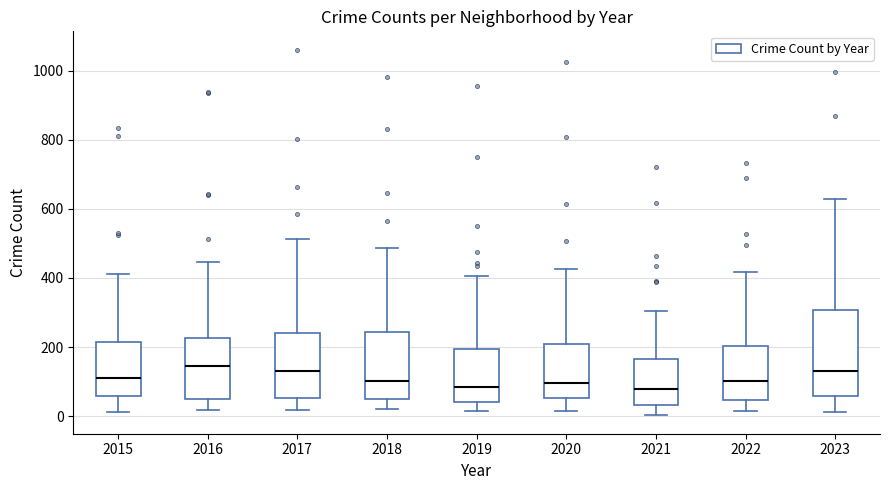

Where does the lower whisker of the box at x = 2018 end on the y-axis? The values are not printed on the chart, so give them approximately, as read against the axis.

20